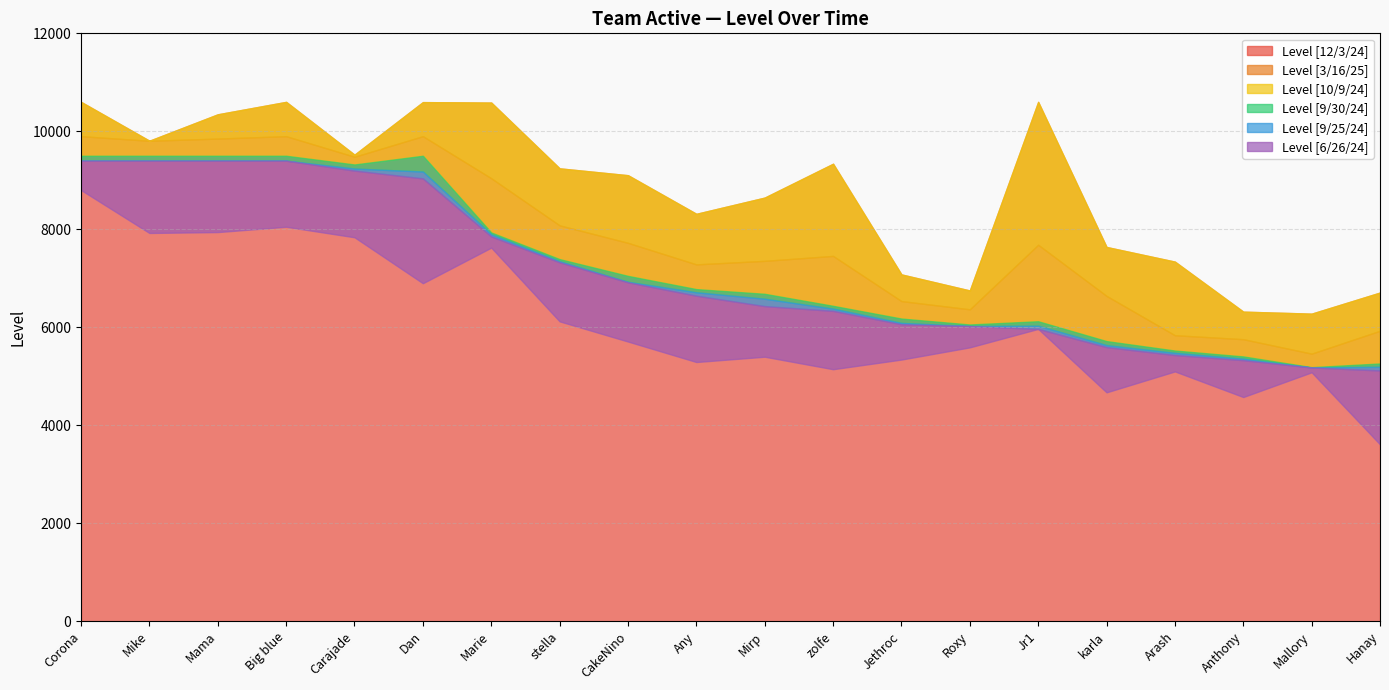

What position from the right is Corona?

20